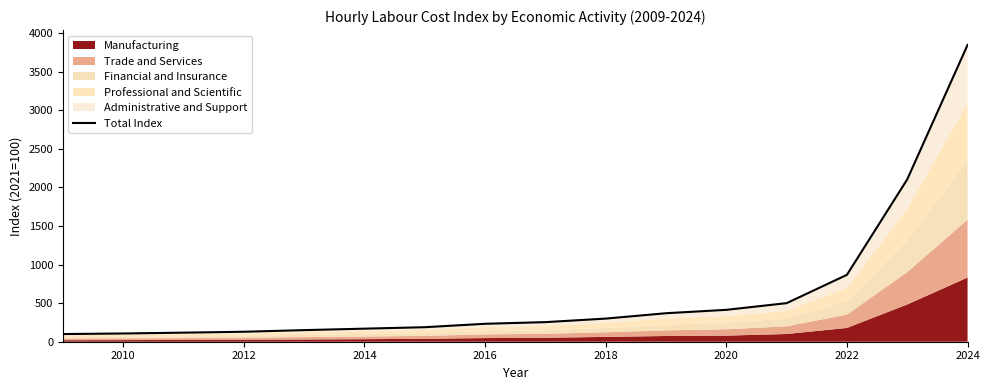

Is it true that the value at 2016 is 377.5?

False